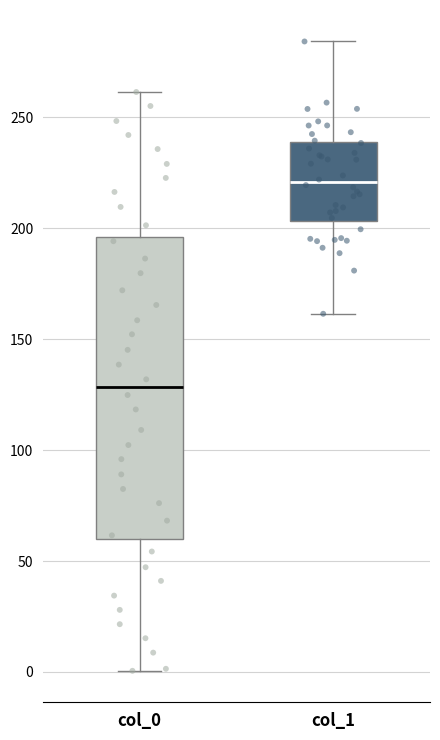

Where is the upper edge of the box for col_1 on the y-axis? The values are not printed on the chart, so give them approximately, as read against the axis.

240